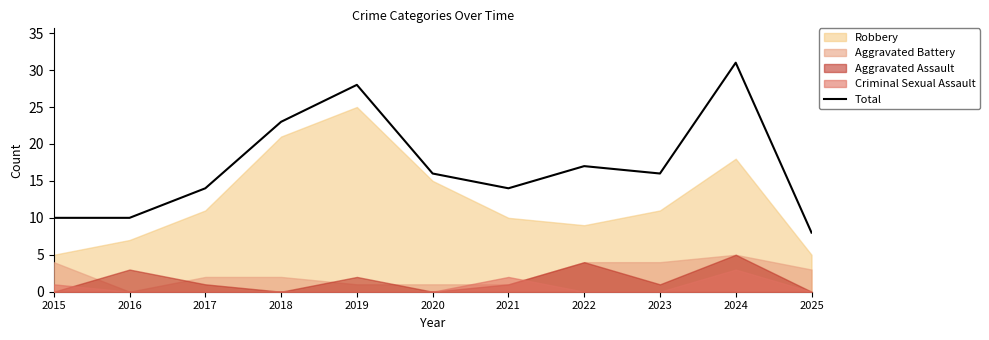

Reading right to left, list all the values displayed in this chart.

2025=8	2024=31	2023=16	2022=17	2021=14	2020=16	2019=28	2018=23	2017=14	2016=10	2015=10